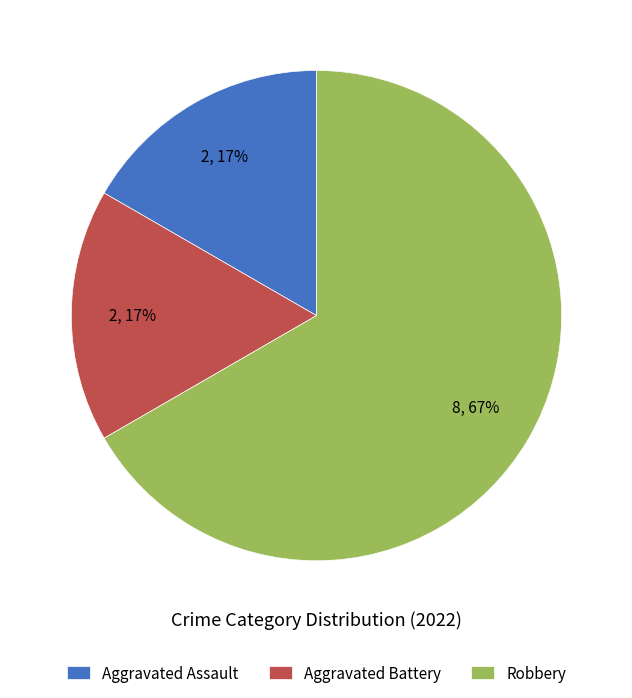

Between Aggravated Battery and Robbery, which is larger?

Robbery